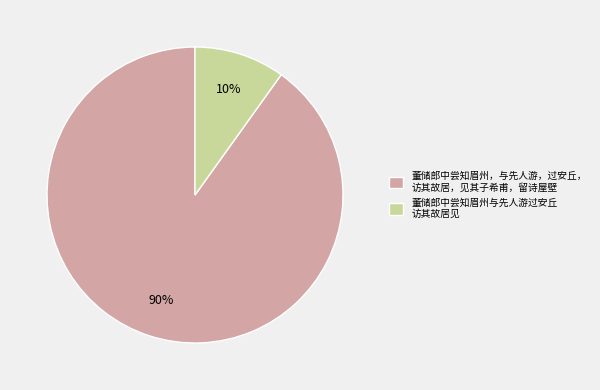

Is the sum of 董储郎中尝知眉州与先人游过安丘 访其故居见 and 董储郎中尝知眉州，与先人游，过安丘， 访其故居，见其子希甫，留诗屋壁 greater than half?

Yes